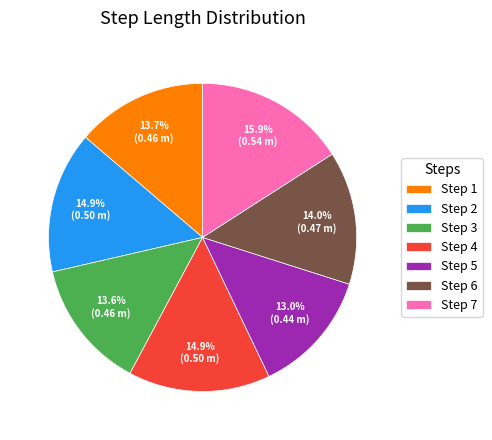

How many segments does this pie chart have?

7